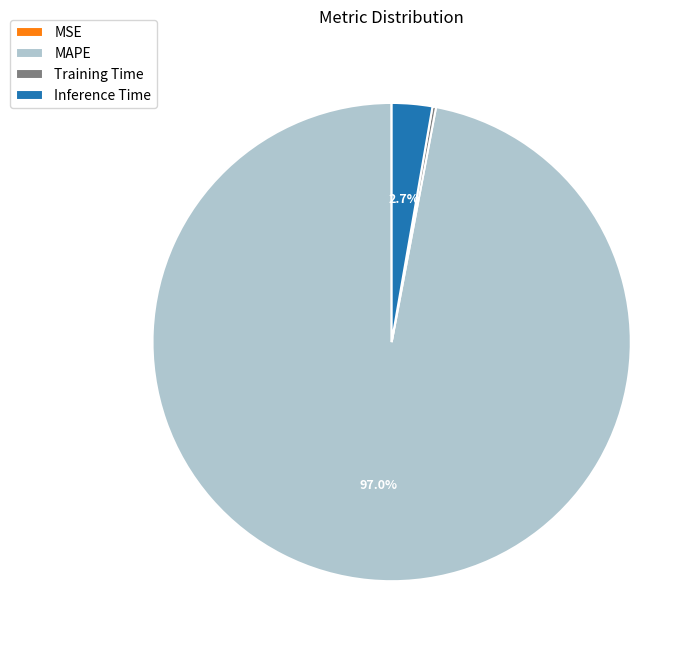

Is there any slice that represents more than half of the pie?

Yes